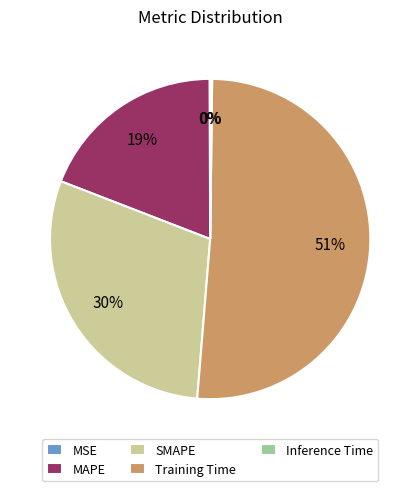

What is the ratio of the value at SMAPE to the value at Training Time?

0.6